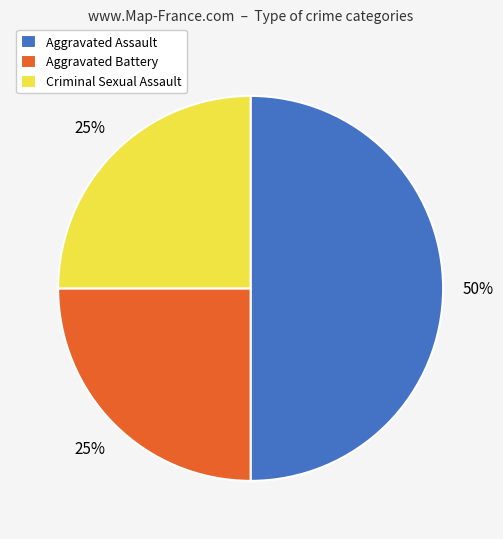

Is the sum of Aggravated Battery and Aggravated Assault greater than half?

Yes